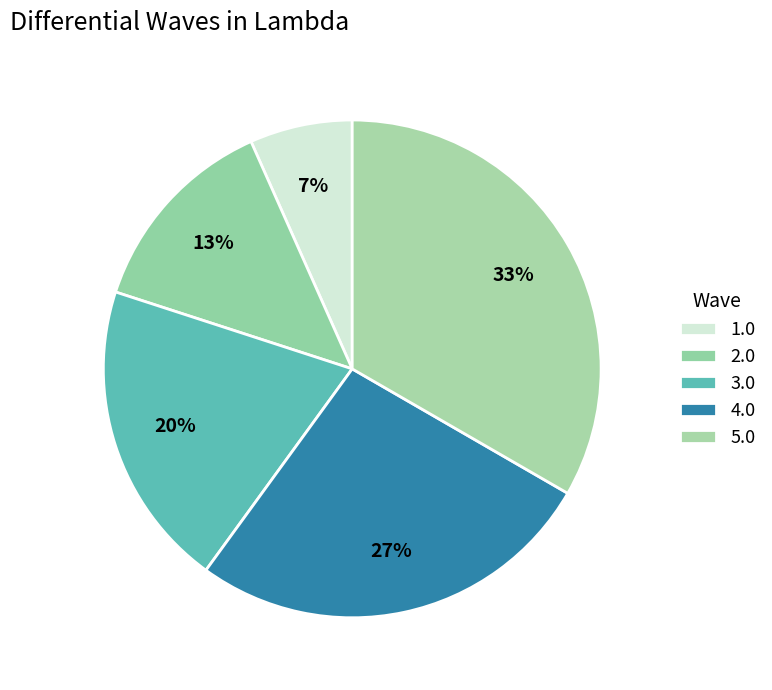

How many slices are in this pie chart?

5